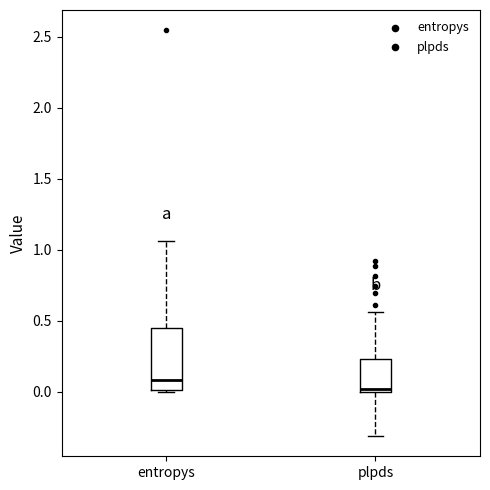

Reading left to right, transcribe this box plot: for each box, give where its median line is, the range the box spans, and where its two whiskers end, as read against the y-axis. The values are not printed on the chart, so give them approximately, as read against the axis.

entropys: median 0.10, box 0.00 to 0.45, whiskers 0.00 to 1.05
plpds: median 0.00 (just above the box's lower edge), box 0.00 to 0.25, whiskers -0.30 to 0.55